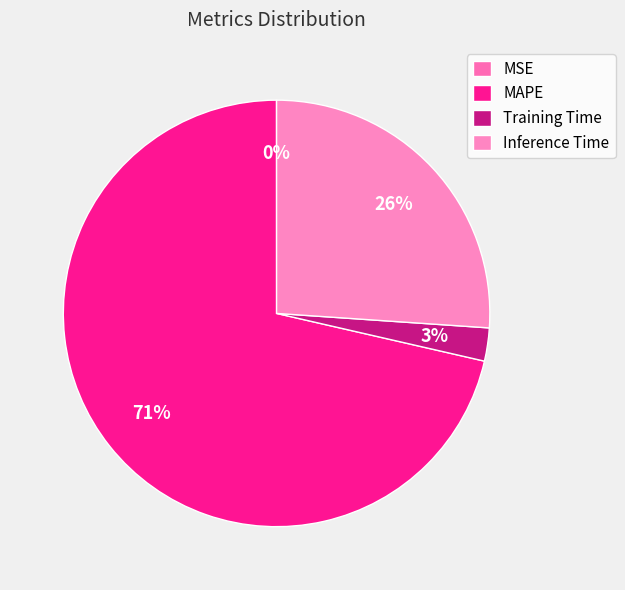

Rank the categories by value from lowest to highest.

MSE, Training Time, Inference Time, MAPE